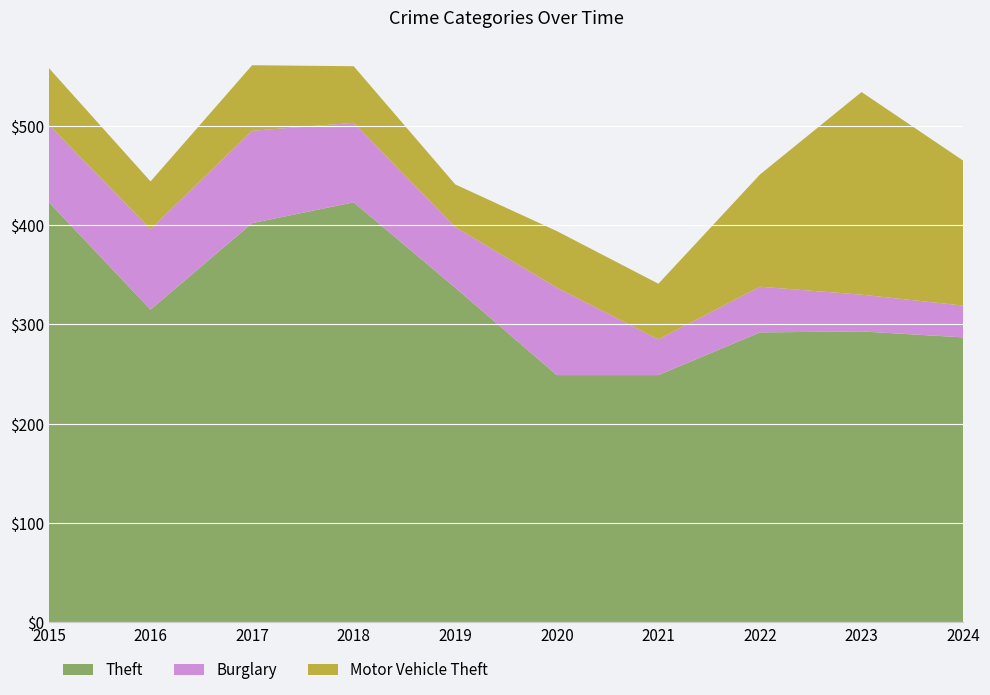

Reading right to left, extract all data points from this chart.

Theft: 287	293	292	249	249	337	423	402	315	423
Burglary: 32	37	46	36	88	61	80	93	81	78
Motor Vehicle Theft: 146	204	113	56	57	43	57	66	48	57